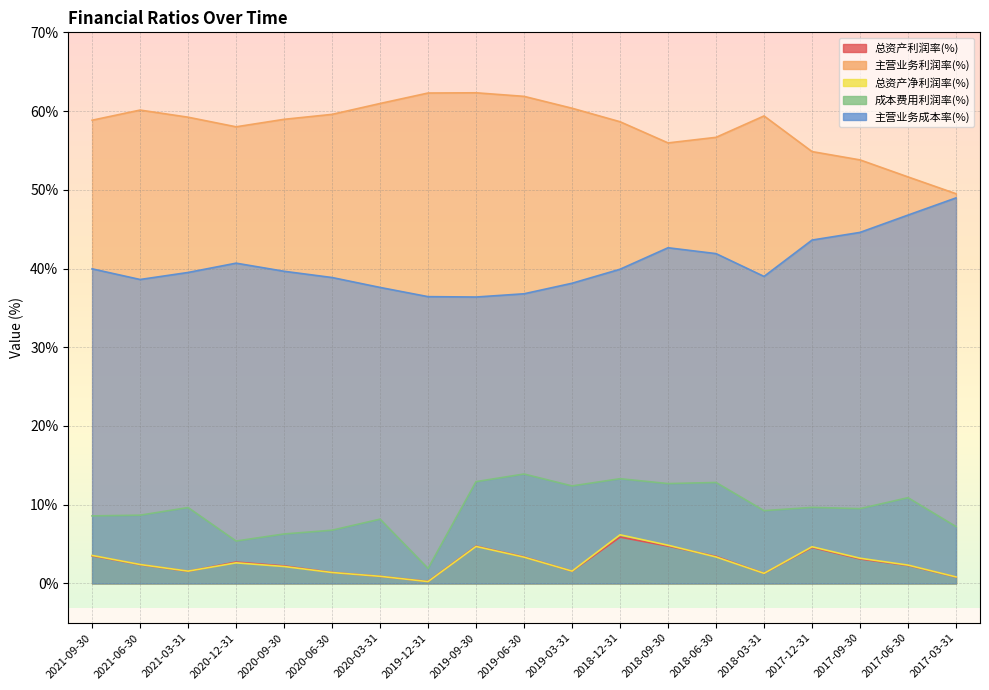

How many intersections are there between 总资产净利润率(%) and 总资产利润率(%)?

6